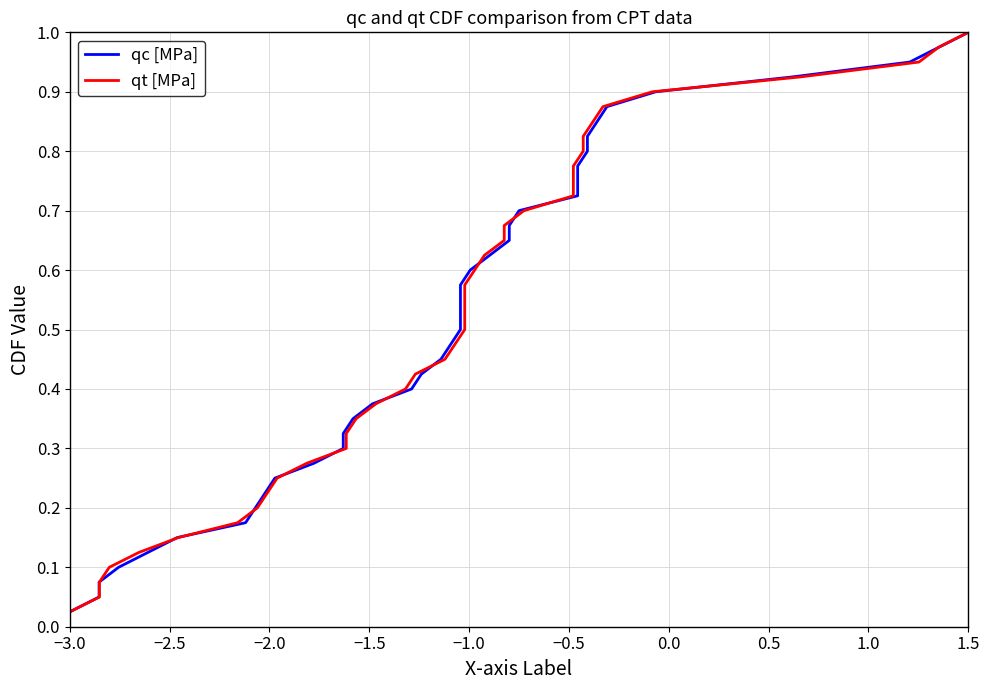

What is the difference between the maximum and second lowest values in the qt [MPa] series?

0.9